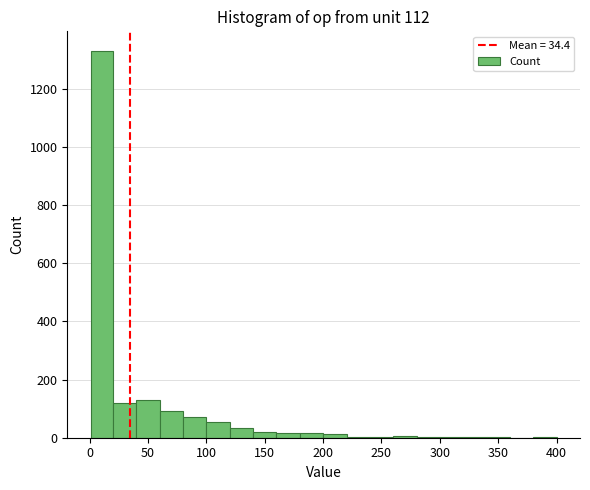

Around what value on the x-axis is the tallest bar? Give the approximate position of its centre, as read against the axis.

10